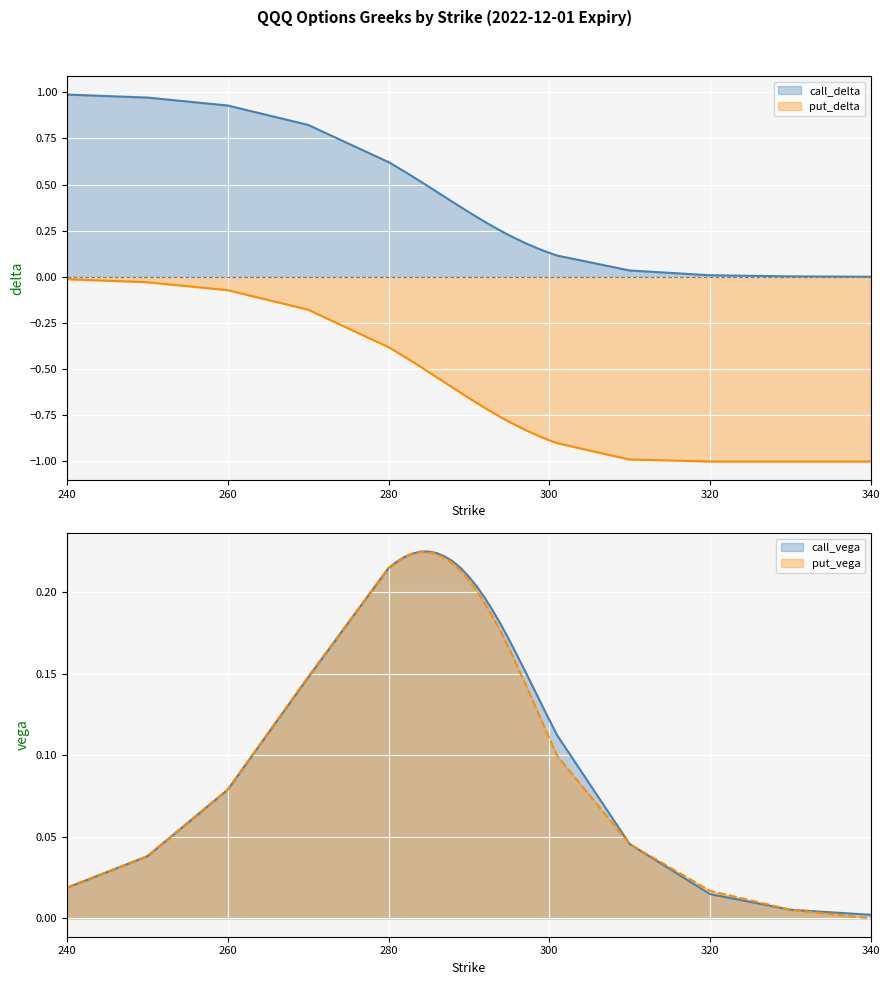

Which label corresponds to the largest value in the chart?

240